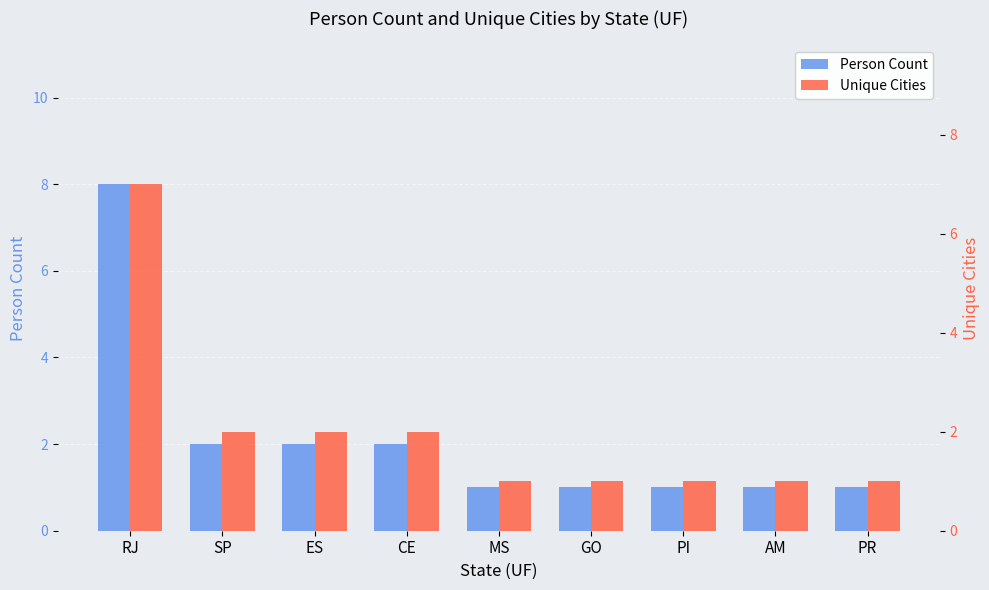

Reading left to right, transcribe all the data shown in this chart.

Person Count: RJ=8	SP=2	ES=2	CE=2	MS=1	GO=1	PI=1	AM=1	PR=1
Unique Cities: RJ=7	SP=2	ES=2	CE=2	MS=1	GO=1	PI=1	AM=1	PR=1